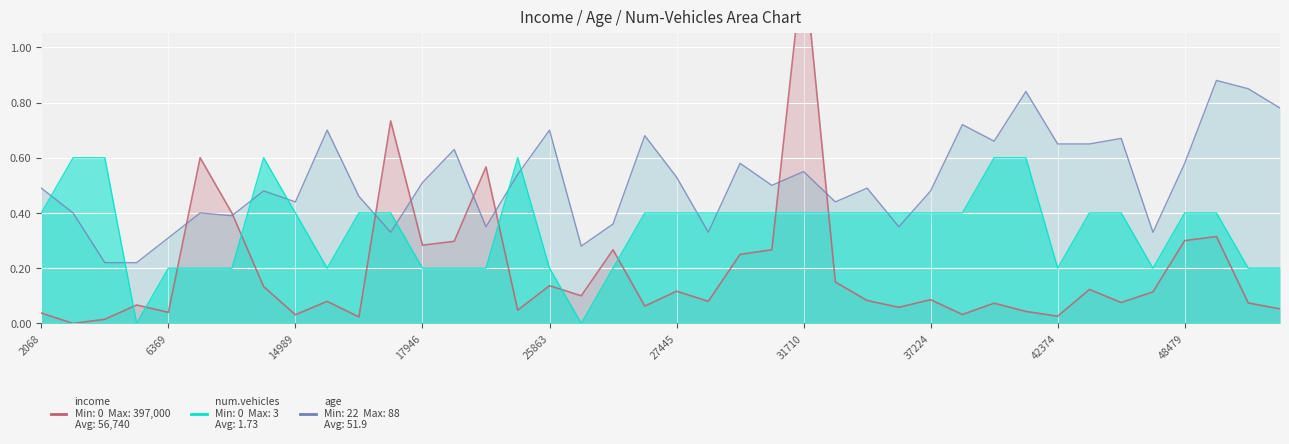

How many times do num.vehicles and age cross each other?

12